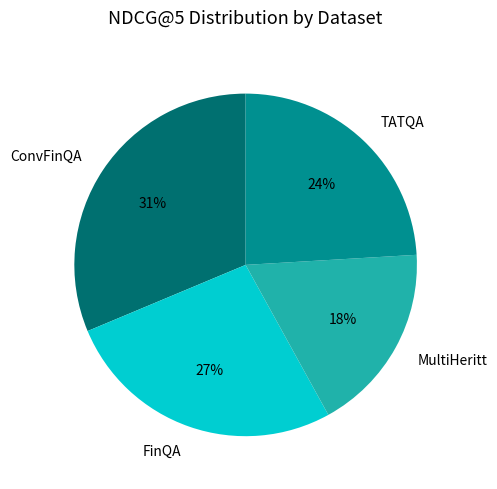

Is it true that FinQA is 27% of the pie?

True